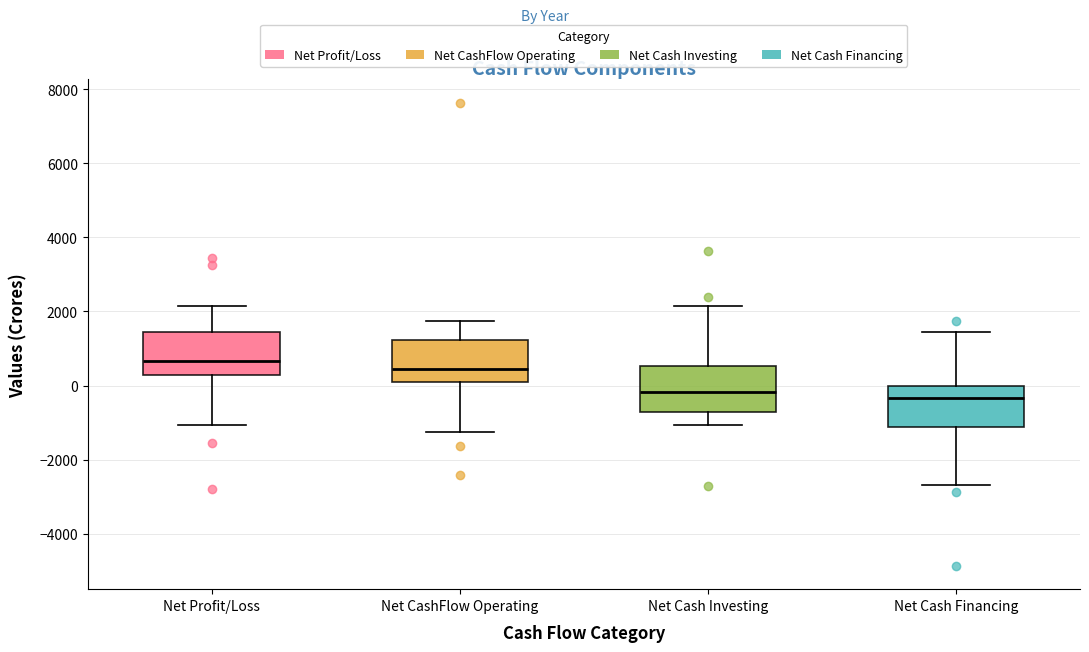

Reading left to right, read every box against the y-axis: the position of its median line, the range the box covers, and the ends of its whiskers. The values are not printed on the chart, so give them approximately, as read against the axis.

Net Profit/Loss: median 600, box 200 to 1400, whiskers -1000 to 2200
Net CashFlow Operating: median 400, box 200 to 1200, whiskers -1200 to 1800
Net Cash Investing: median -200, box -800 to 600, whiskers -1000 to 2200
Net Cash Financing: median -400, box -1200 to 0, whiskers -2600 to 1400